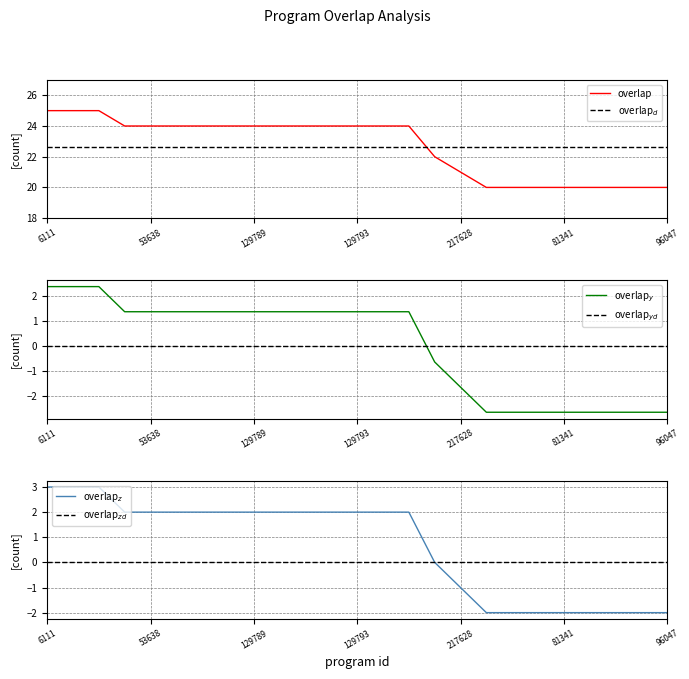

True or false: overlap has a value of 8.7 at 217628.

False